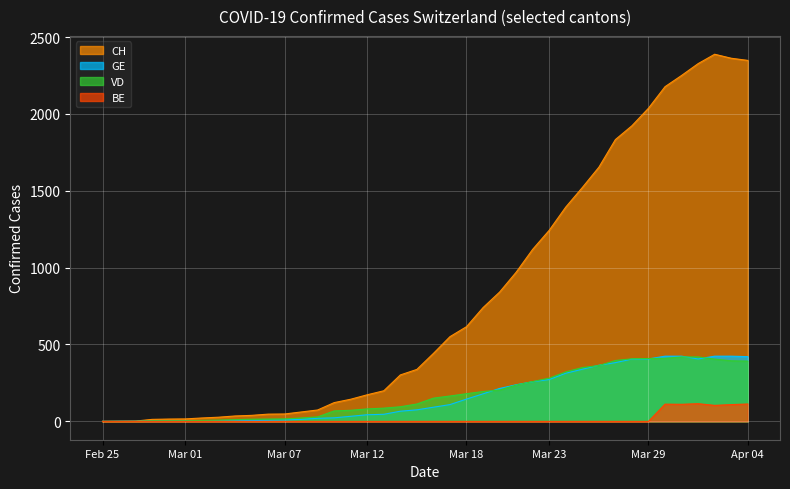

Where is the first local minimum for GE?

2020-04-01